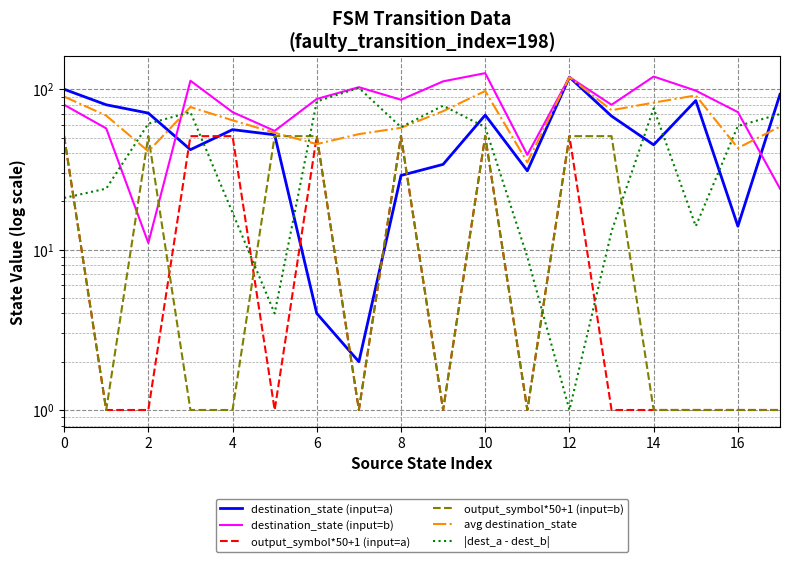

At which label does avg destination_state reach its minimum?

11